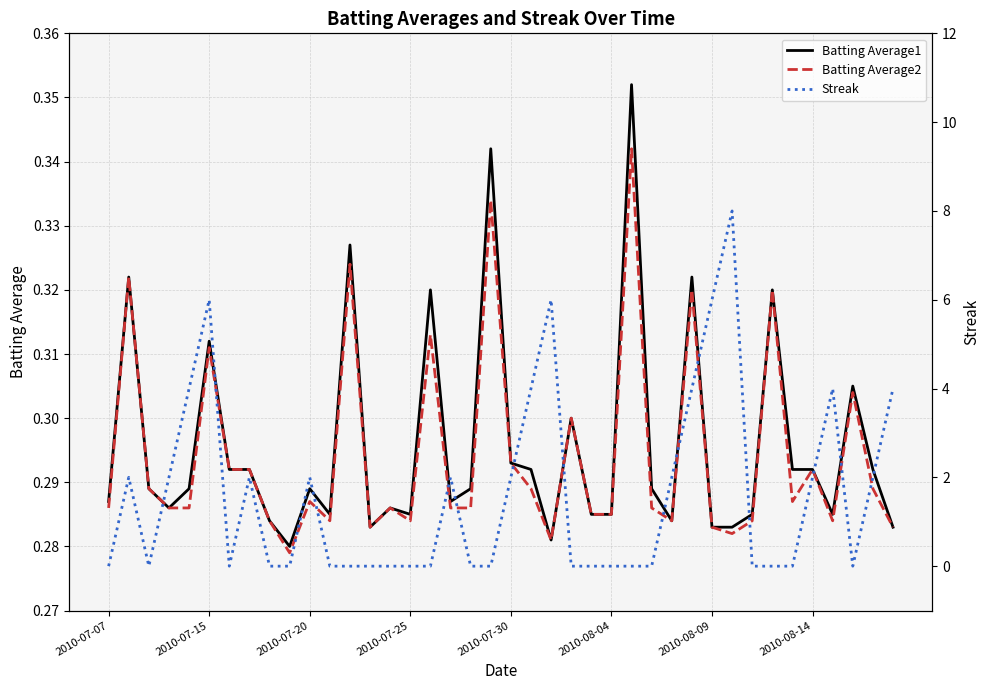

Rank the series by their maximum value, from highest to lowest.

Streak, Batting Average1, Batting Average2